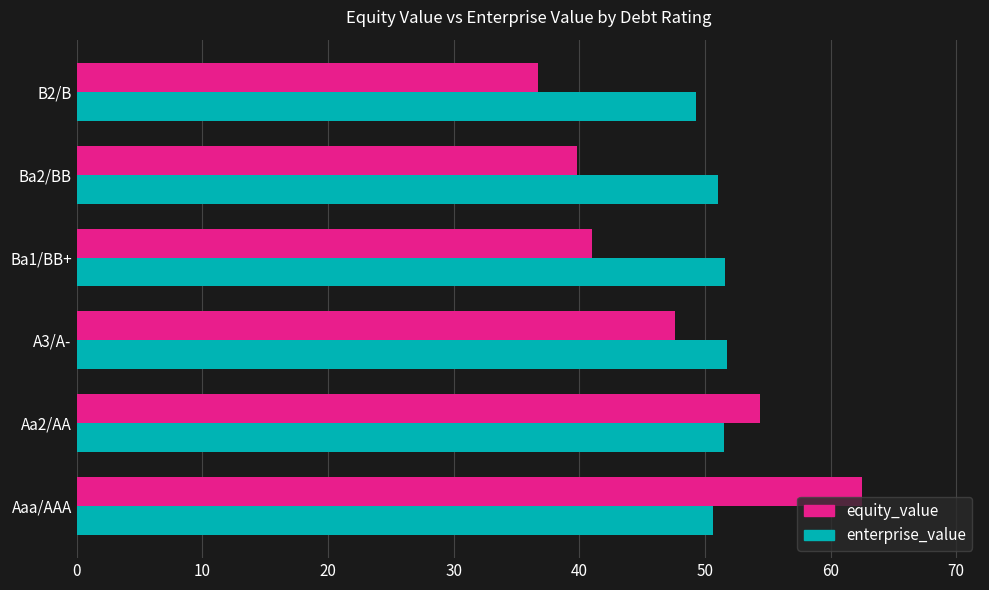

The value of equity_value at Aaa/AAA is 62.5. True or false?

True